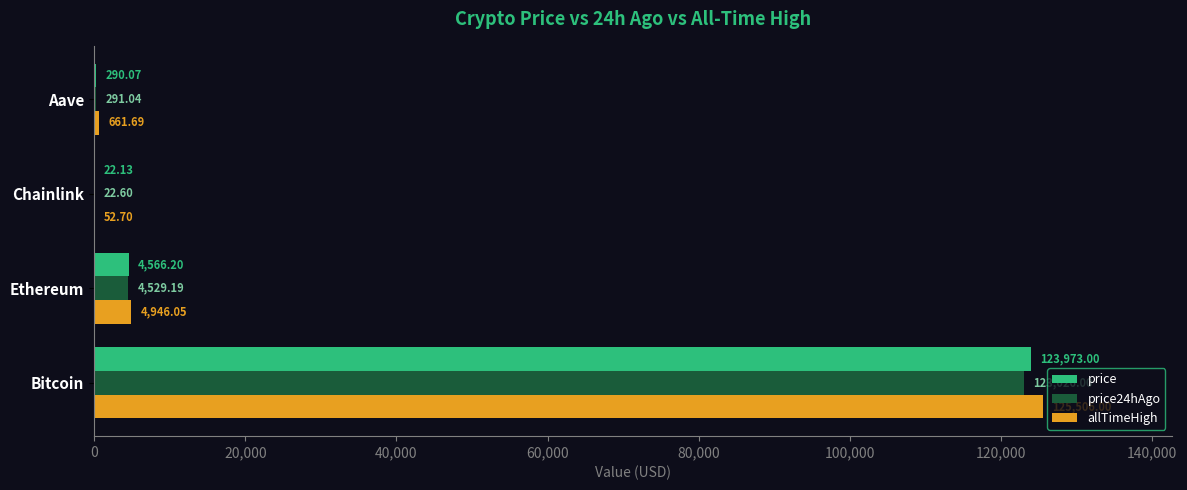

Which series has the largest total across all categories?

allTimeHigh